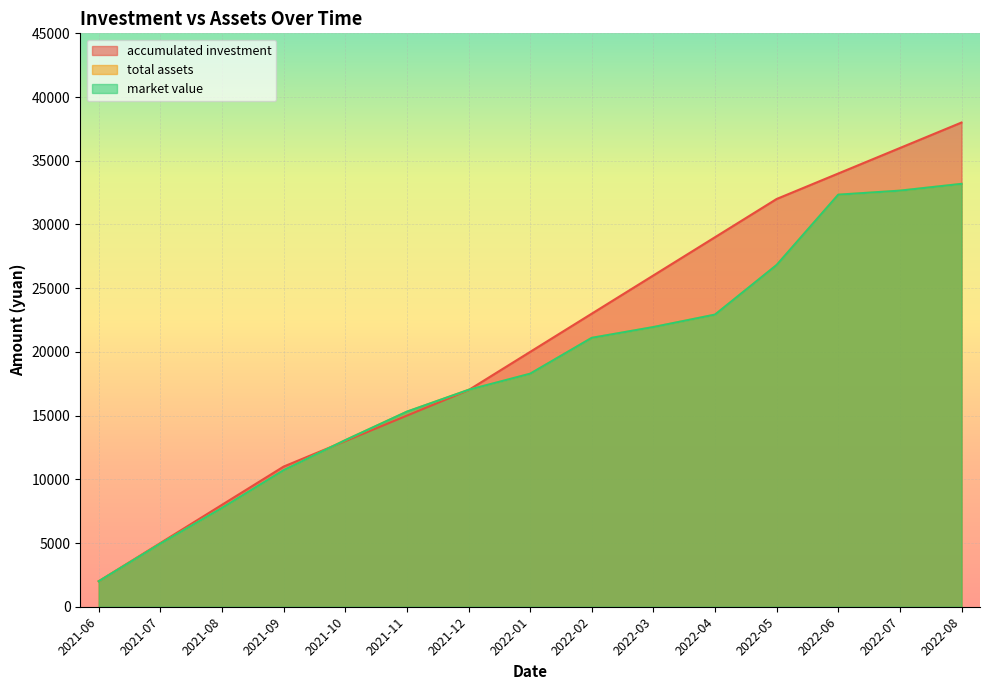

At which label does total assets first exceed 18287?

2022-01